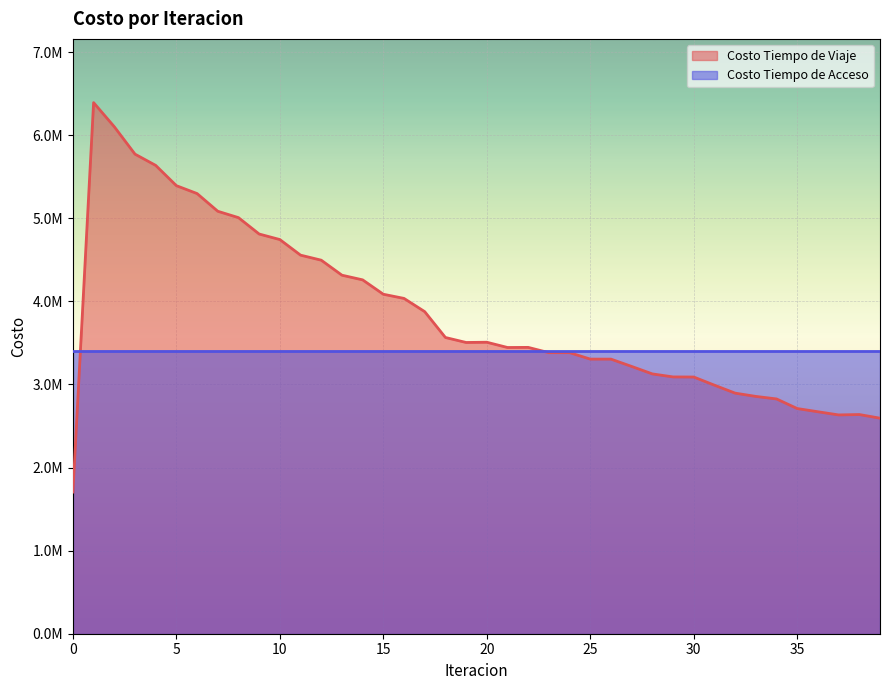

List the labels in order of value, largest first.

1, 2, 3, 4, 5, 6, 7, 8, 9, 10, 11, 12, 13, 14, 15, 16, 17, 18, 20, 19, 22, 21, 24, 23, 25, 26, 27, 28, 29, 30, 31, 32, 33, 34, 35, 36, 38, 37, 39, 0